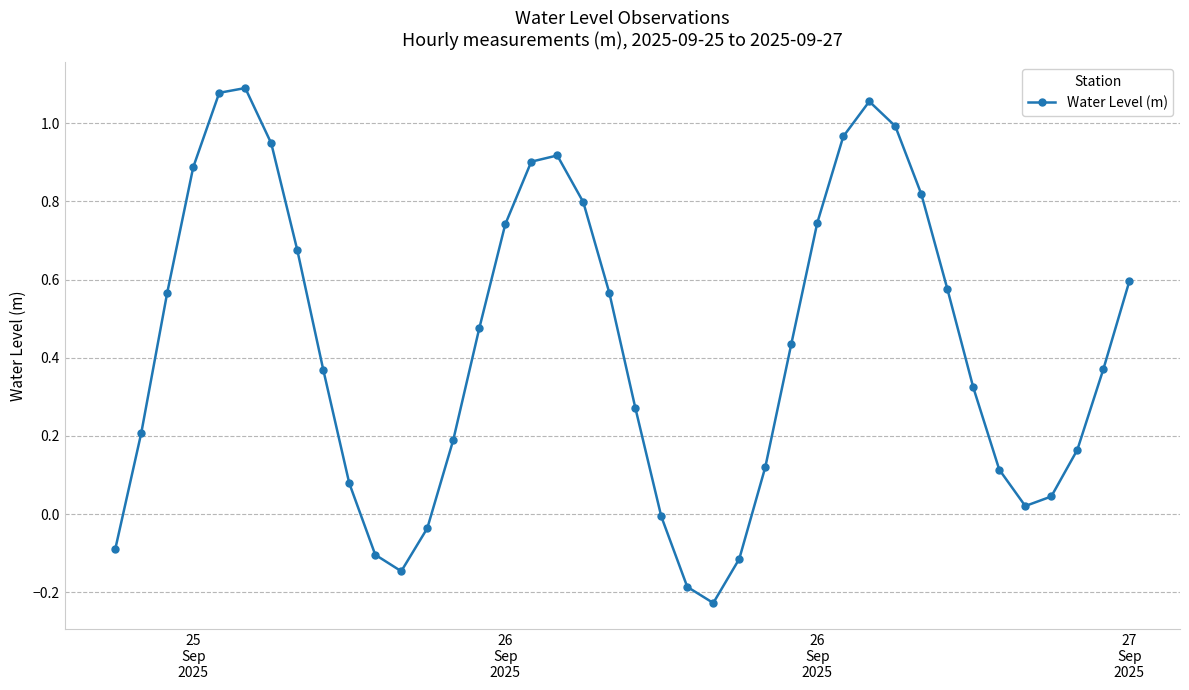

How many interior local valleys (lower than both neighbors) does the data have?

3